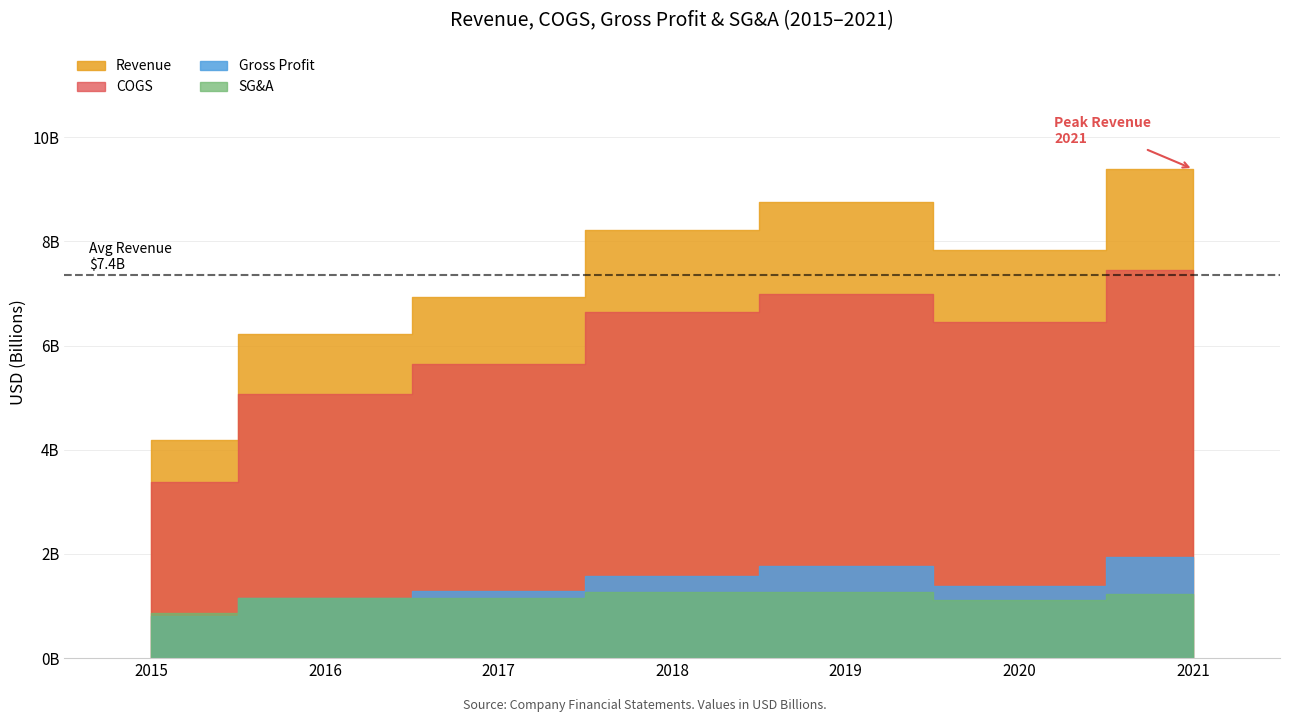

What are all the series names shown in the legend?

Revenue, COGS, Gross Profit, SG&A